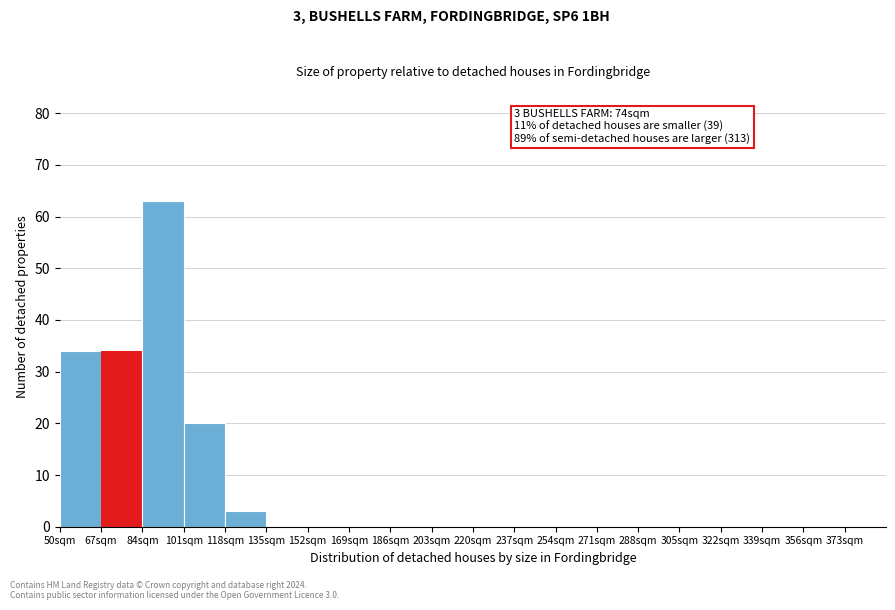

Which range on the x-axis has the tallest bar?

84 to 101